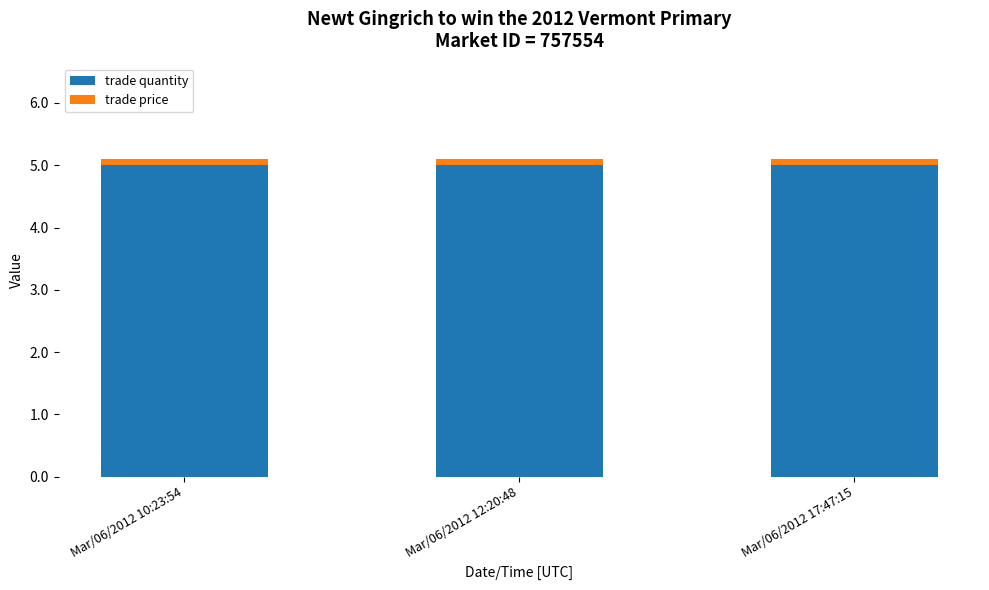

What is the average value of the trade quantity series?

5.0